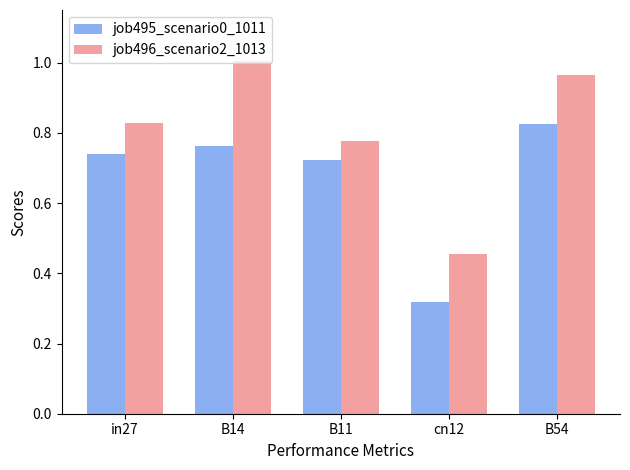

How many series are shown in this chart?

2